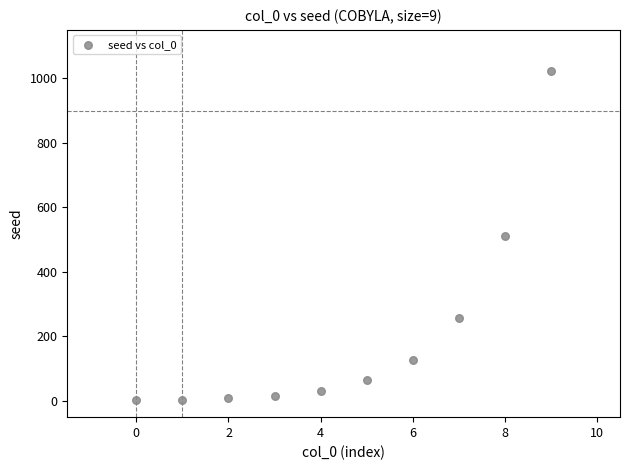

What is the range of Y values (max minus min)?

1022